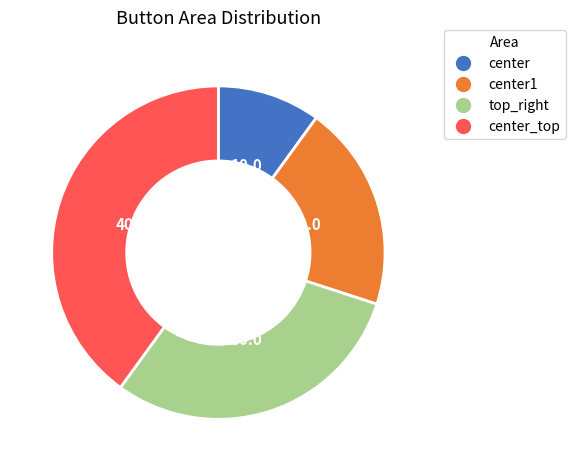

Does any single category account for the majority?

No